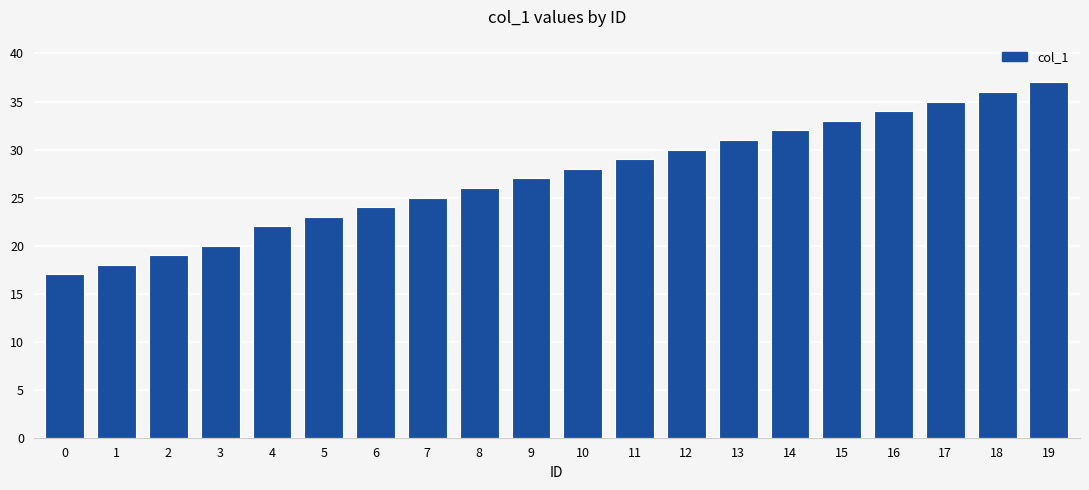

How many data points are less than 28?

10